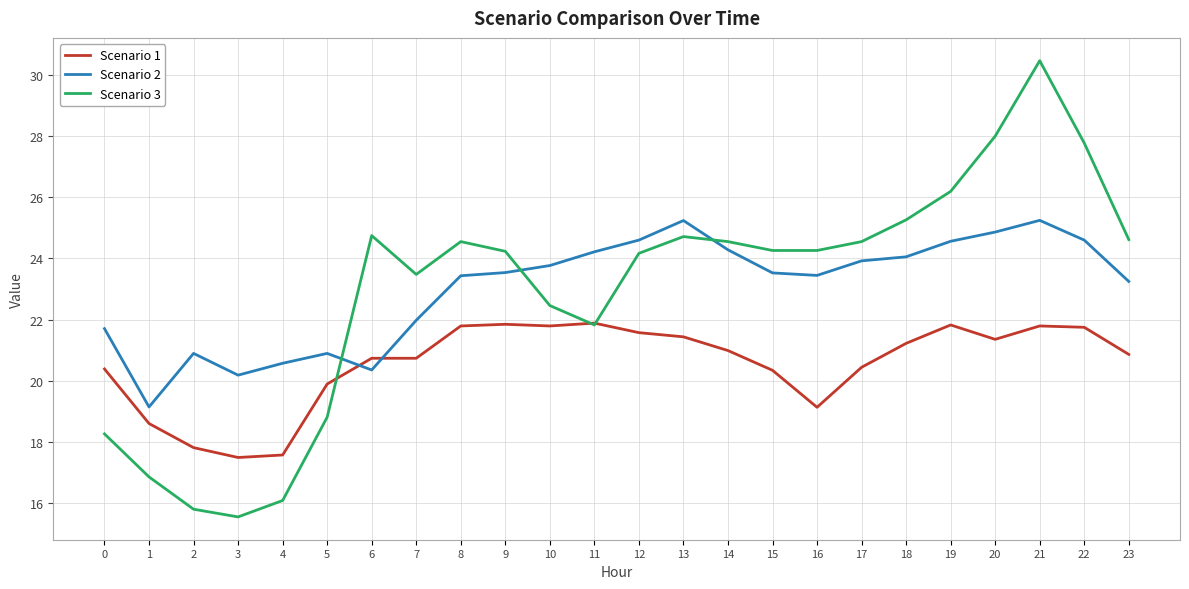

What is the average value of the Scenario 3 series?

23.0